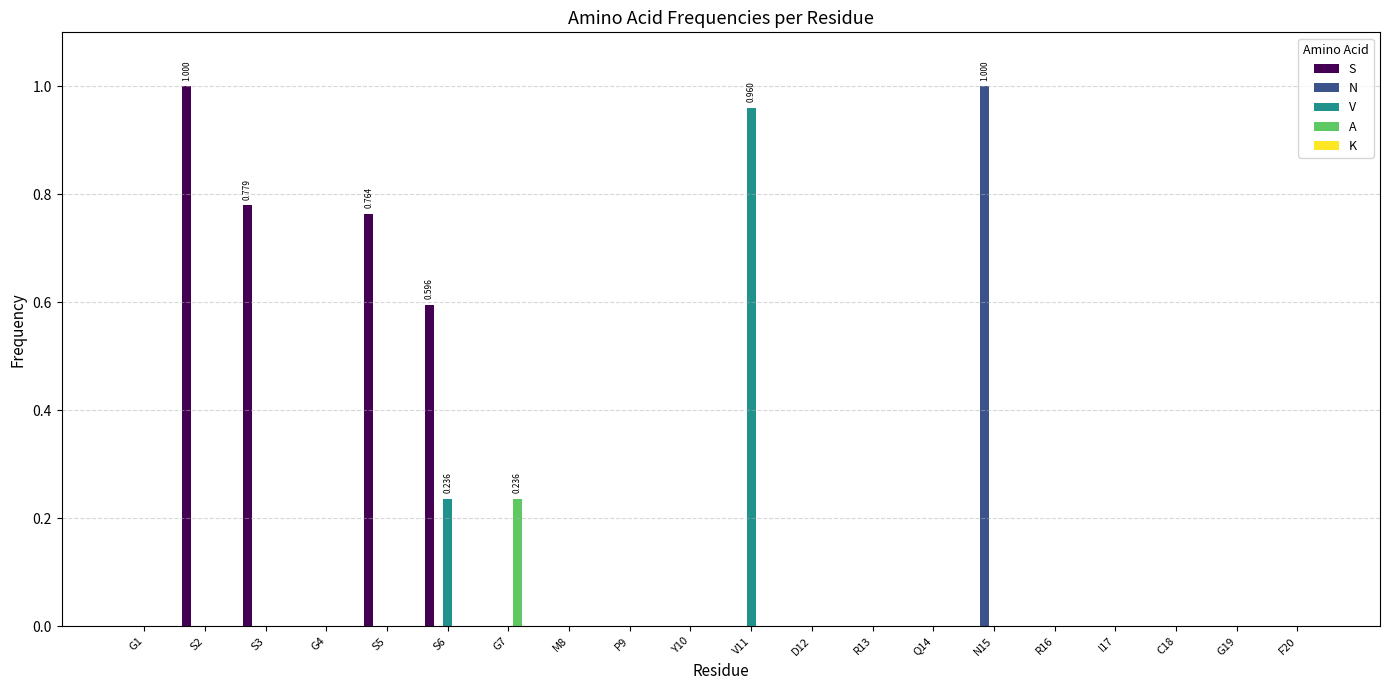

Between G4 and S5, which series saw the biggest shift?

S